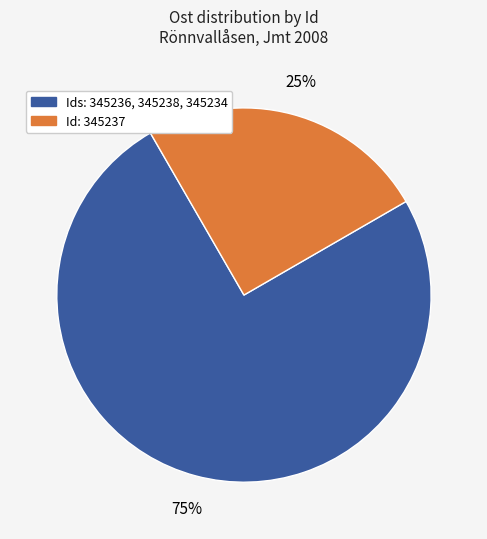

How many segments does this pie chart have?

2